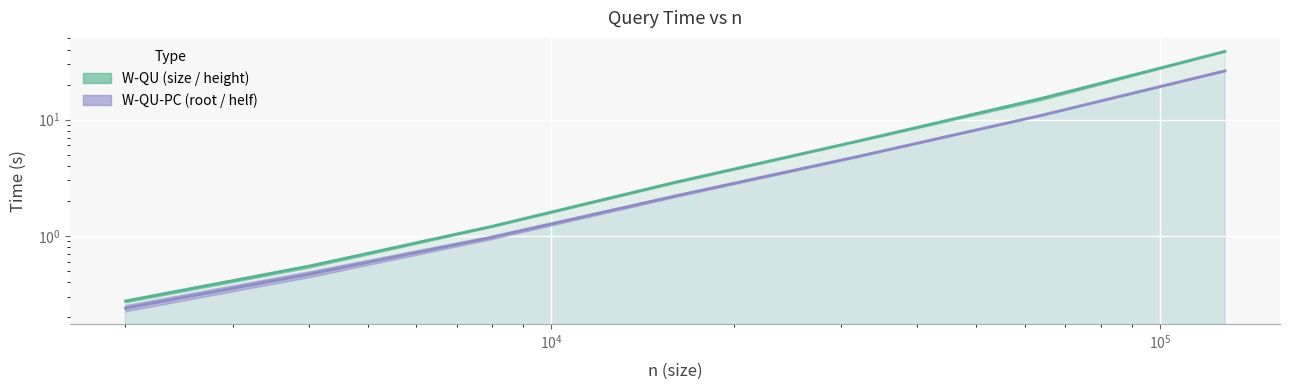

Which label corresponds to the largest value in the chart?

128000